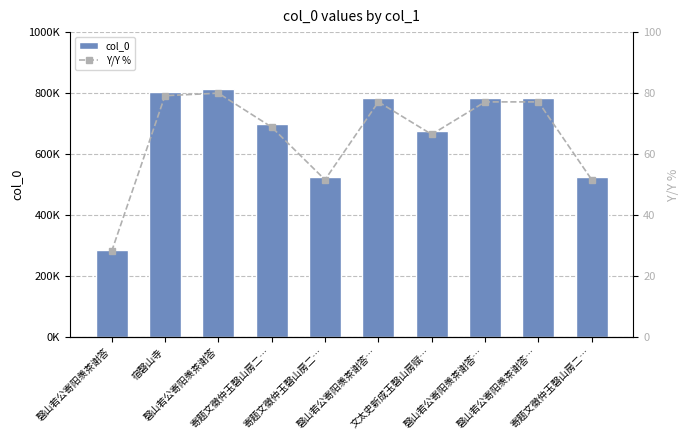

True or false: col_0 has a value of 784517.0 at 磬山若公寄阳羡茶谢答….

True